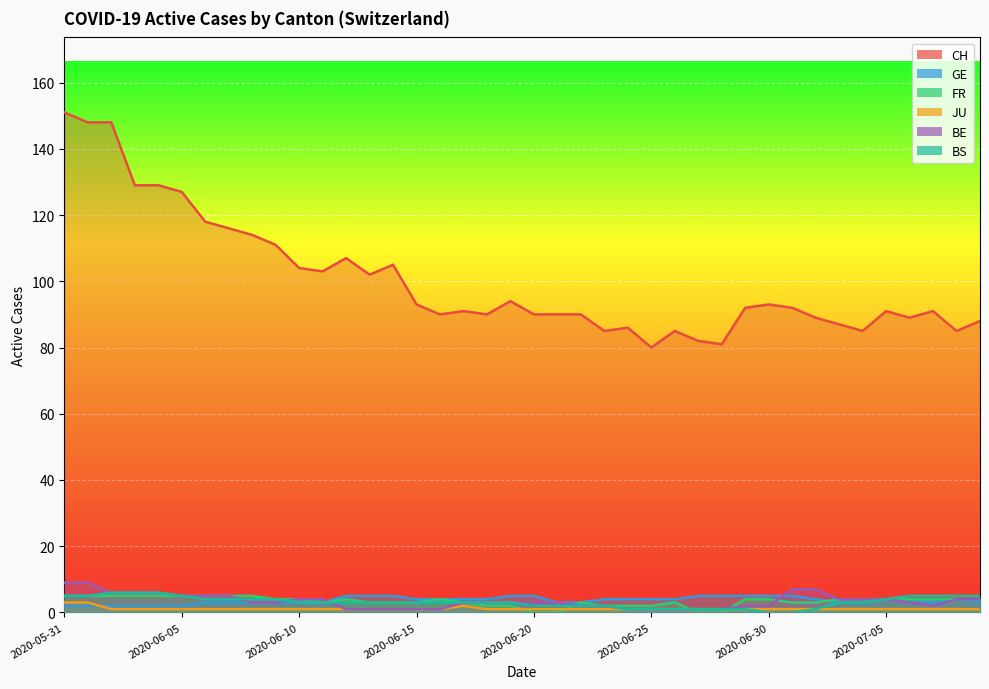

Which label corresponds to the largest value in the chart?

2020-05-31